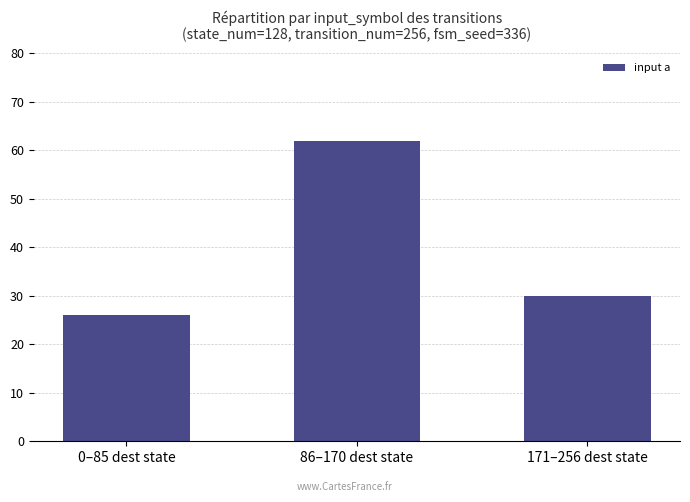

Count the number of data series in this chart.

1